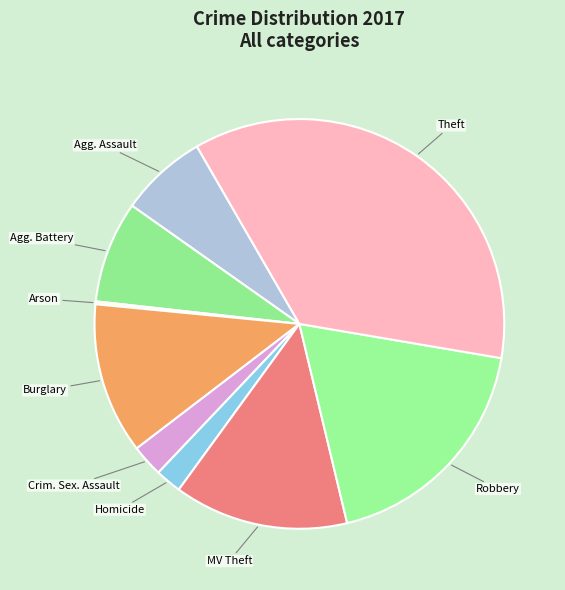

Does MV Theft account for over 50% of the chart?

No